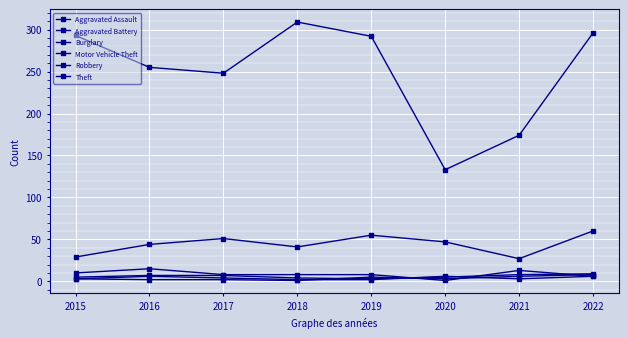

What is the sum of the Burglary values at 2020 and 2021?

14